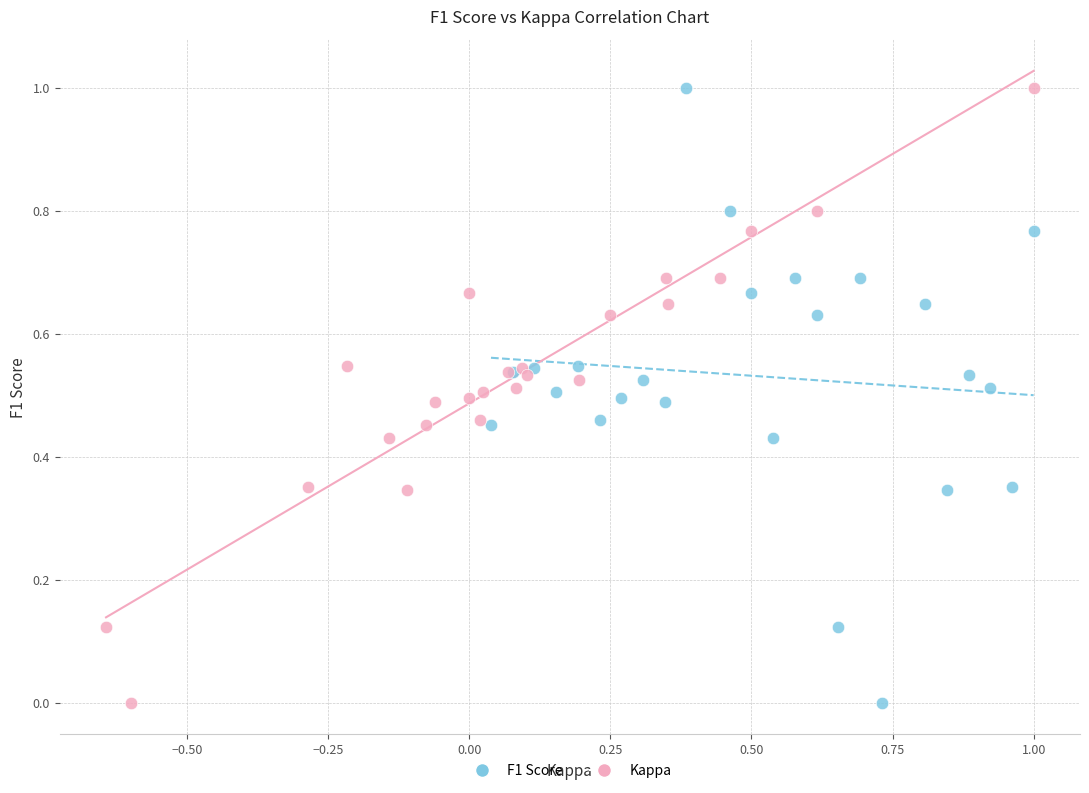

What are all the series names shown in the legend?

F1 Score, Kappa